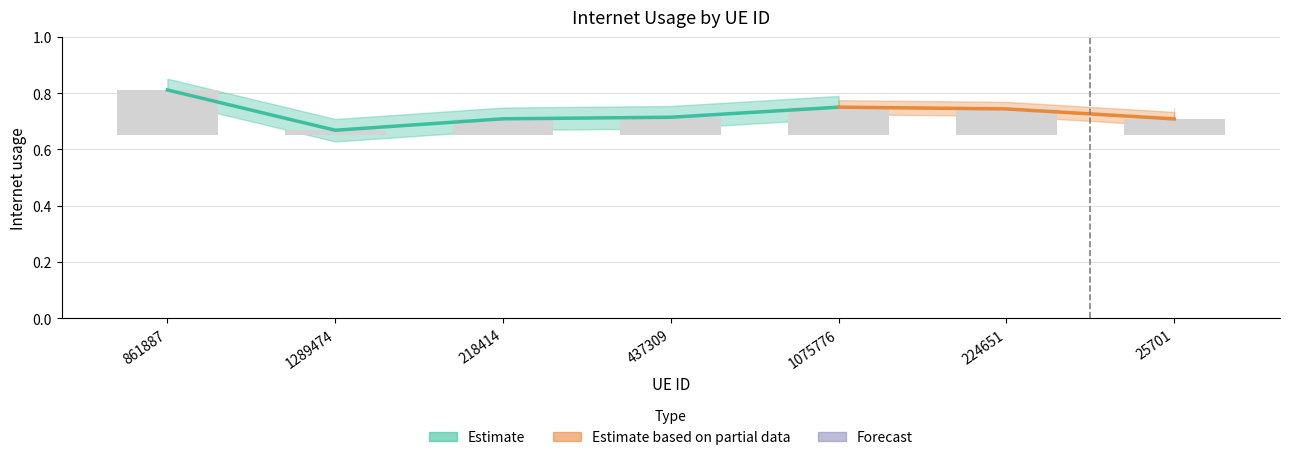

What is the label of the 2nd bar from the right?

224651